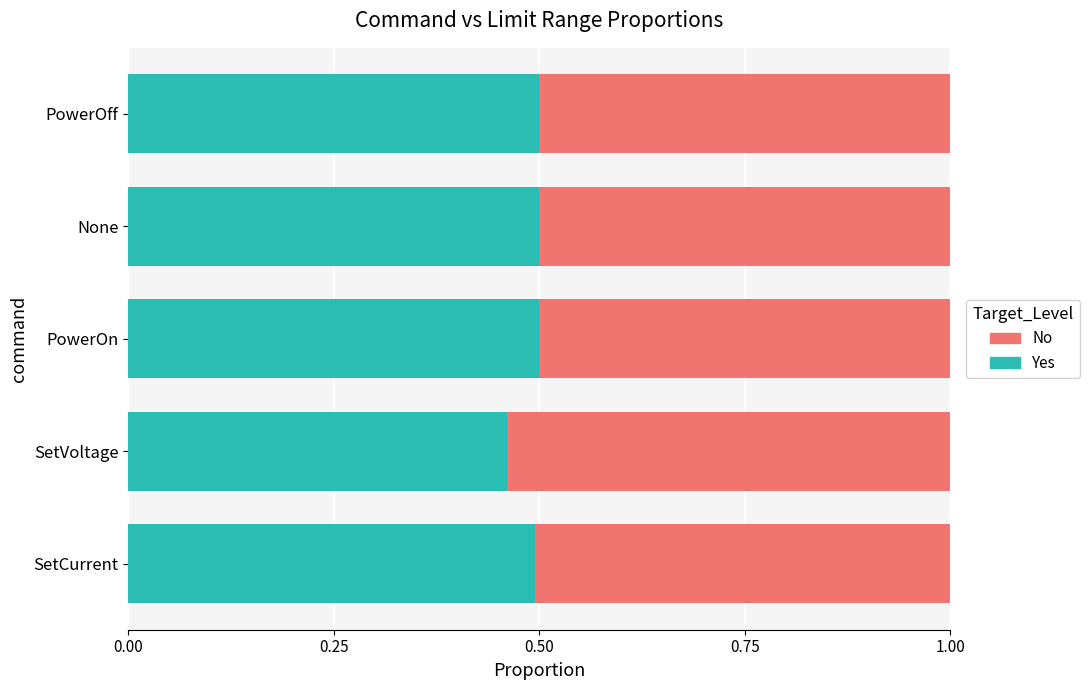

What is the total value across all series at None?

1.0